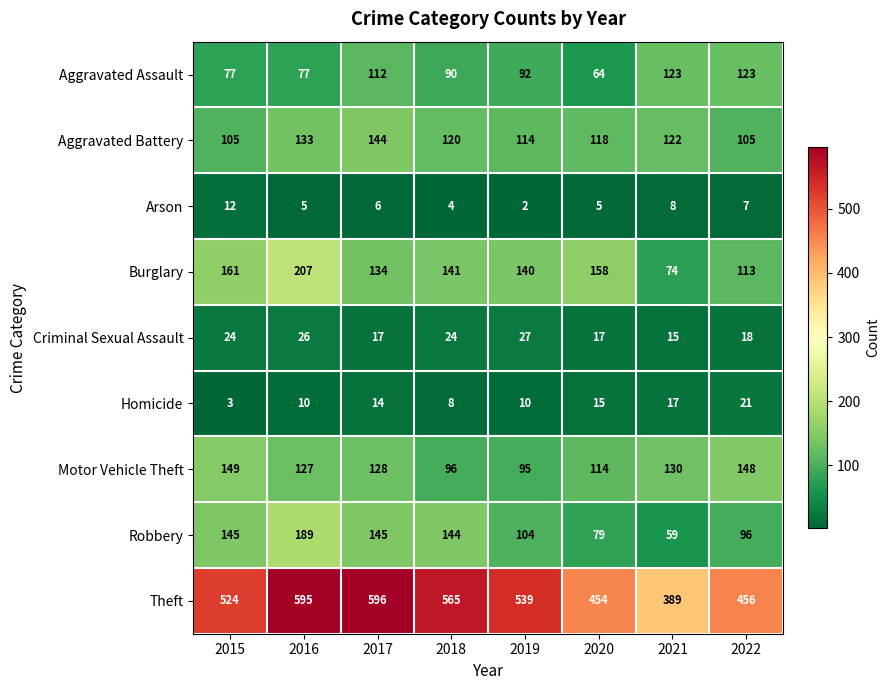

Is it true that Burglary equals 161 at 2015?

True